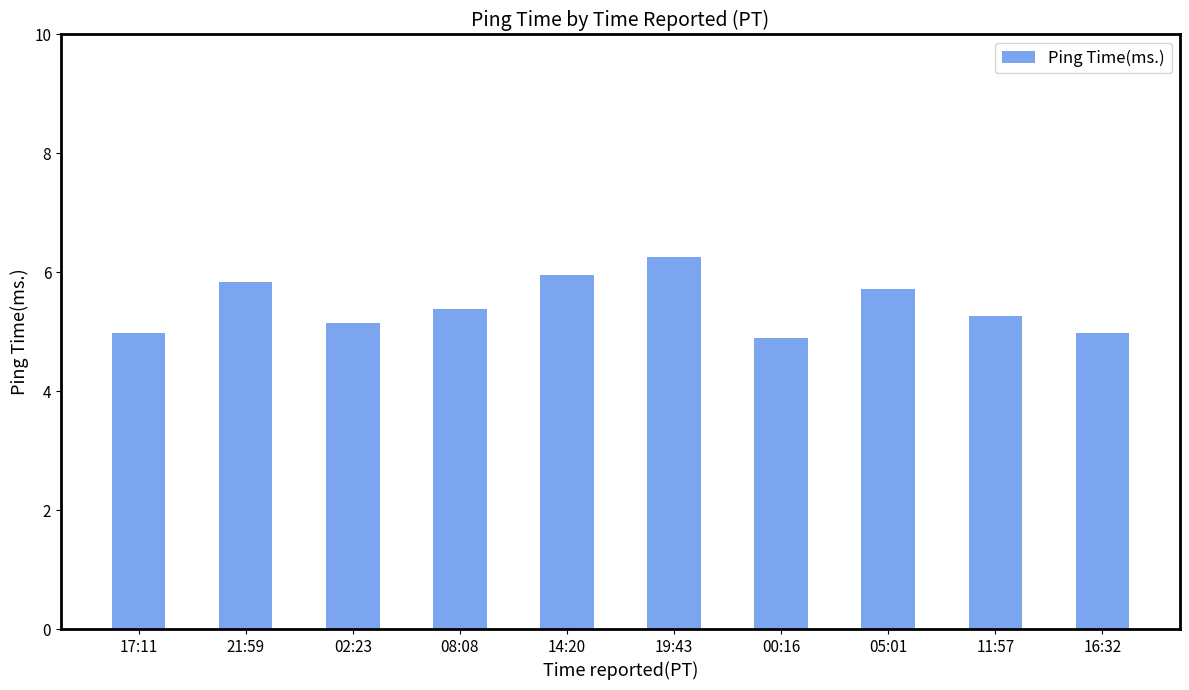

The value at 16:32 is 5.0. True or false?

True